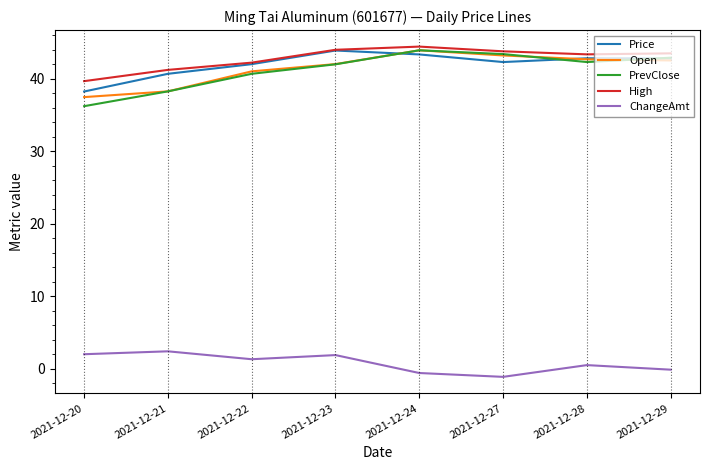

What is the spread (max minus min) of values at 2021-12-20?

37.6